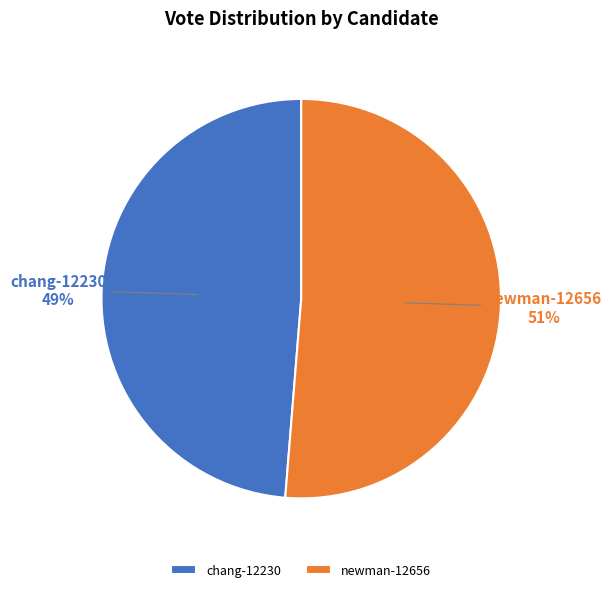

To the nearest percent, what is the average slice percentage?

50%